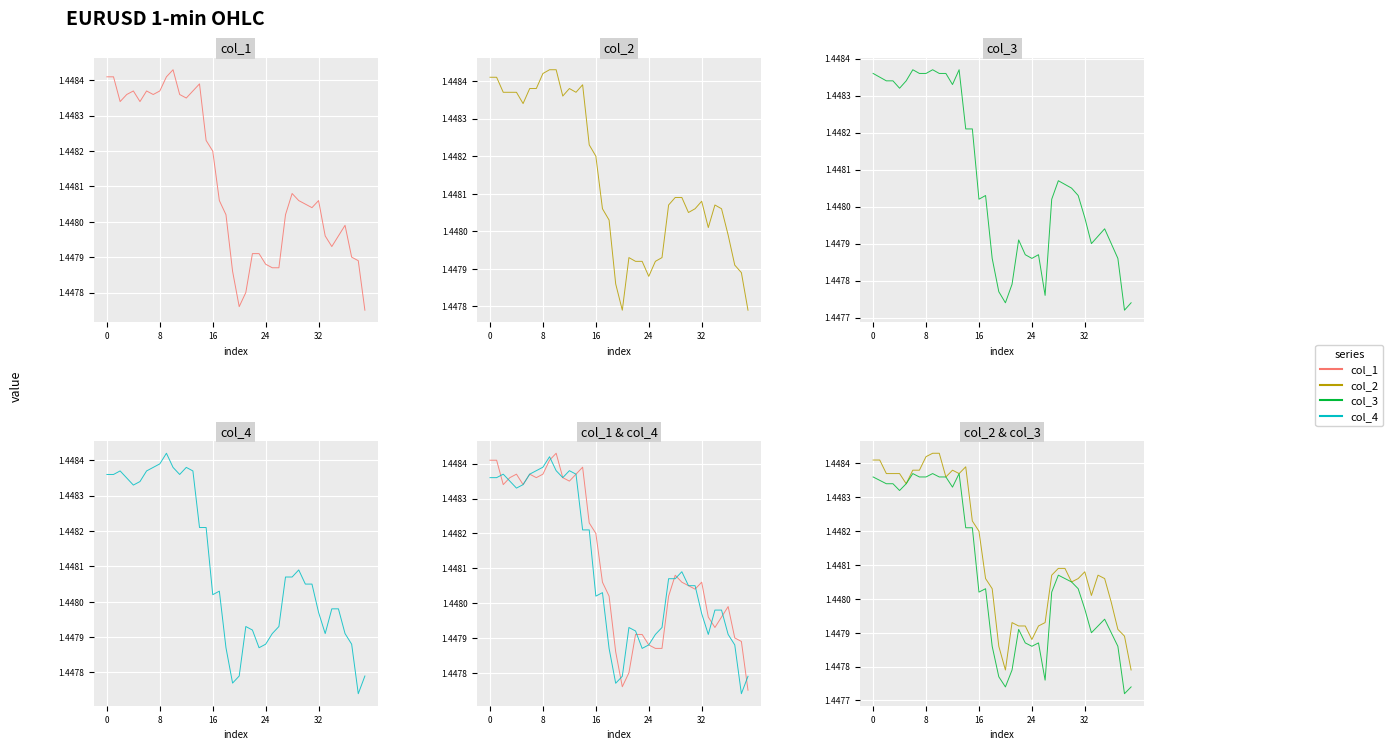

How many lines are shown in the chart?

4